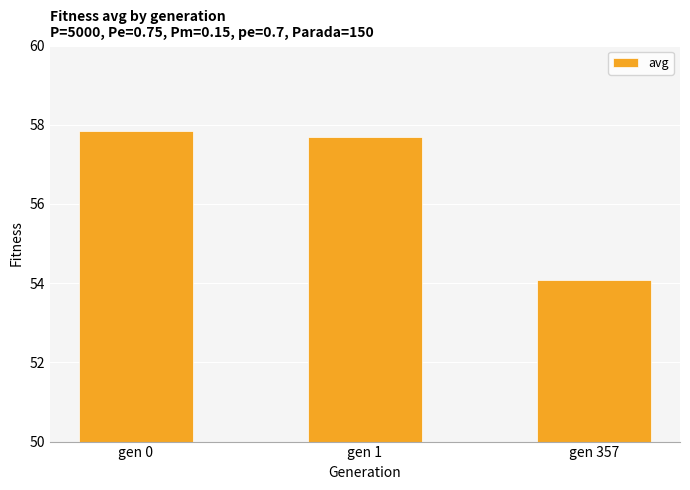

What is the sum of all values?

169.6